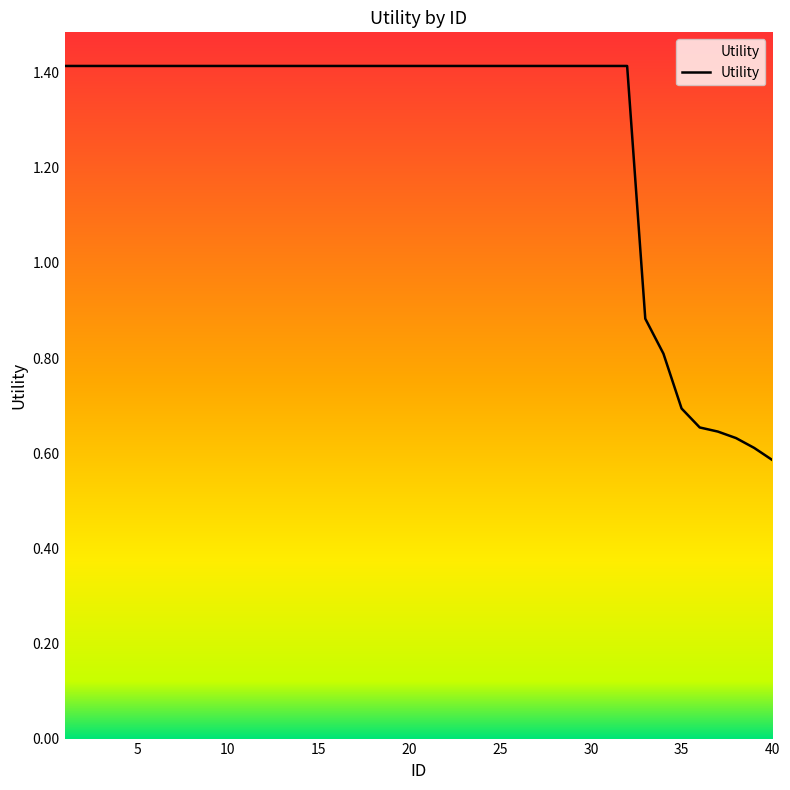

What is the difference between the maximum and minimum values?

0.8